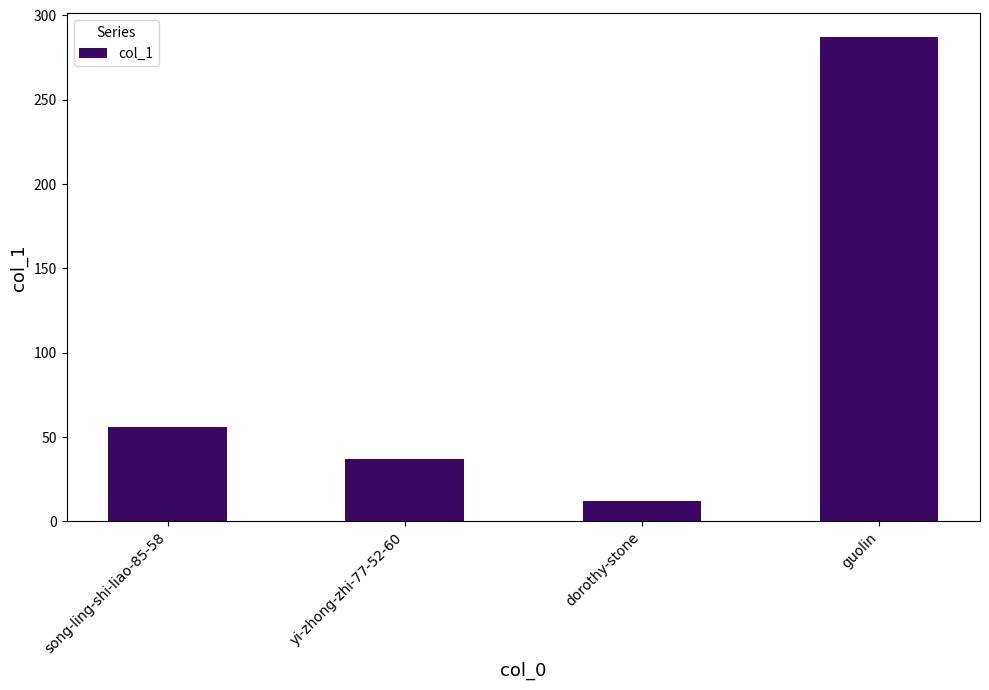

Does the chart contain any negative values?

No